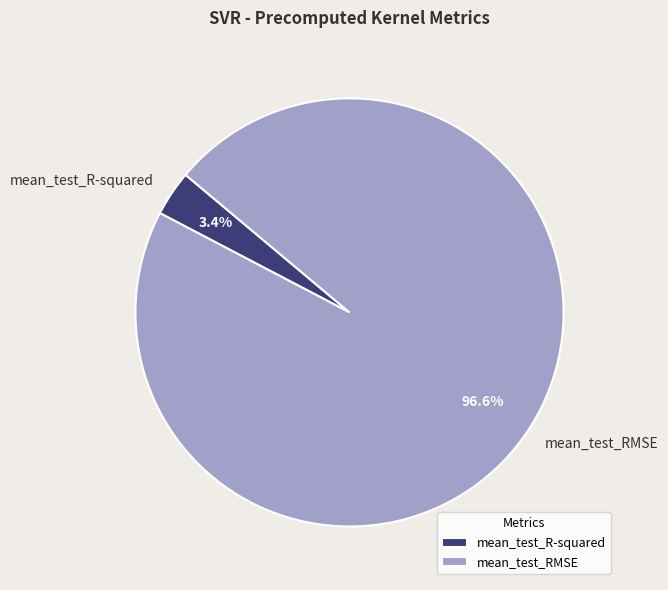

What percentage is the mean_test_RMSE slice, to the nearest percent?

97%